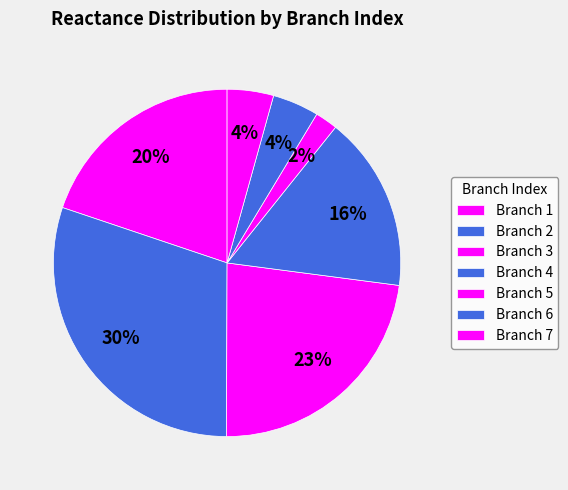

Count the number of slices in the pie.

7